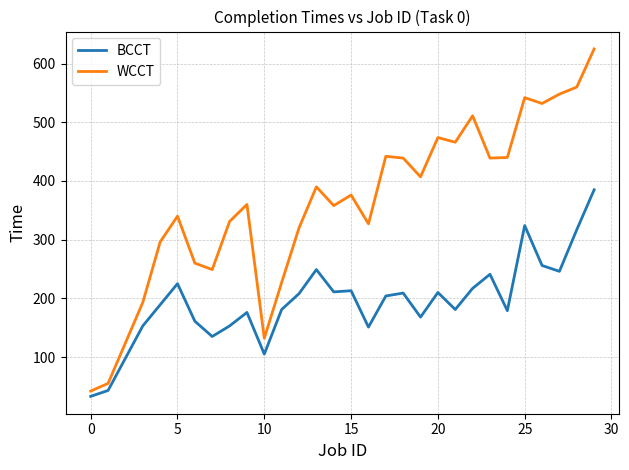

True or false: BCCT and WCCT cross at least once.

False